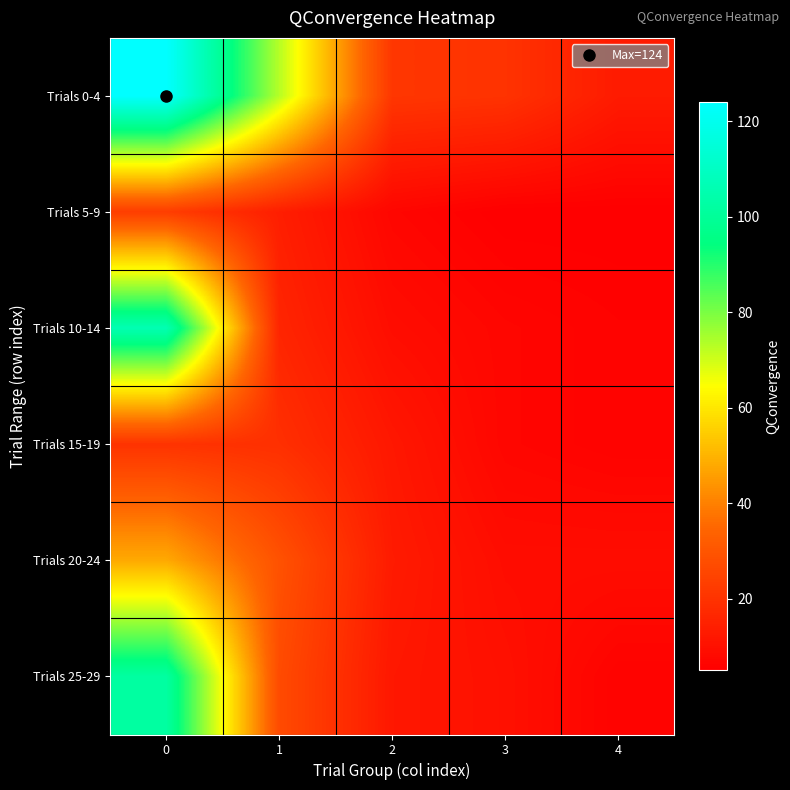

Count the number of data series in this chart.

6